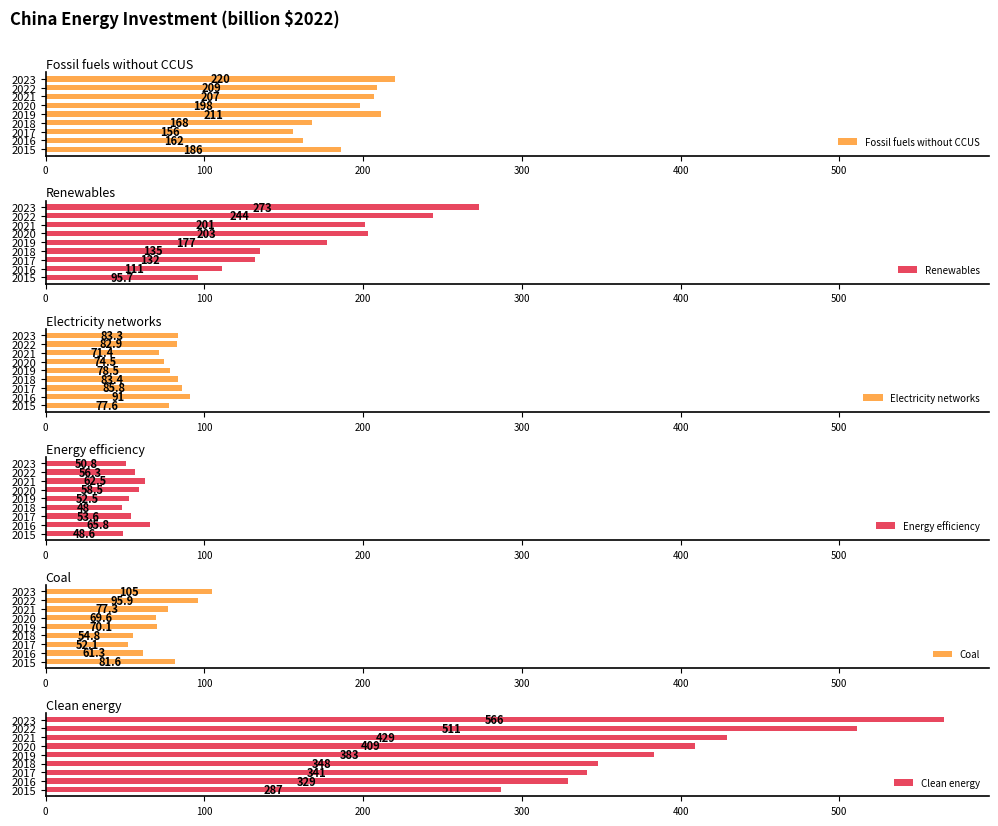

Is it true that Coal equals 61.3 at 2016?

True